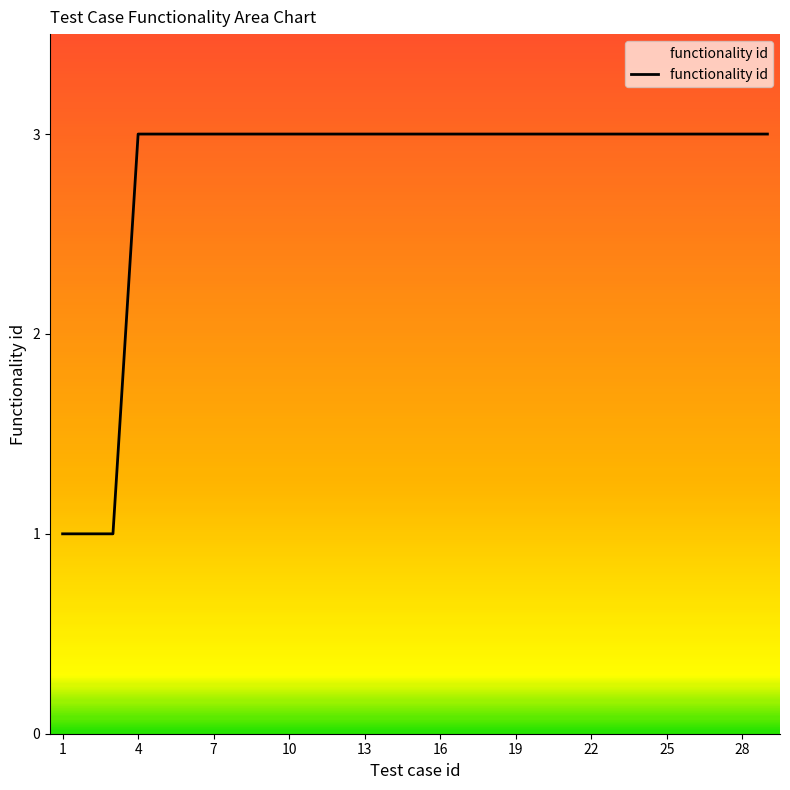

Reading left to right, what are all the values shown in this chart?

1	1	1	3	3	3	3	3	3	3	3	3	3	3	3	3	3	3	3	3	3	3	3	3	3	3	3	3	3